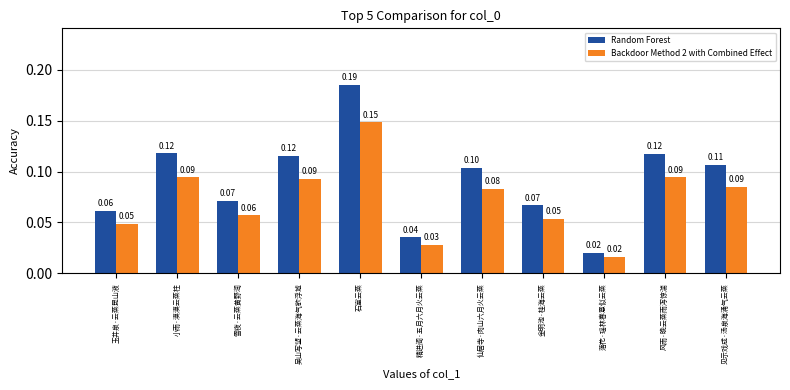

Rank the series by their maximum value, from highest to lowest.

Random Forest, Backdoor Method 2 with Combined Effect